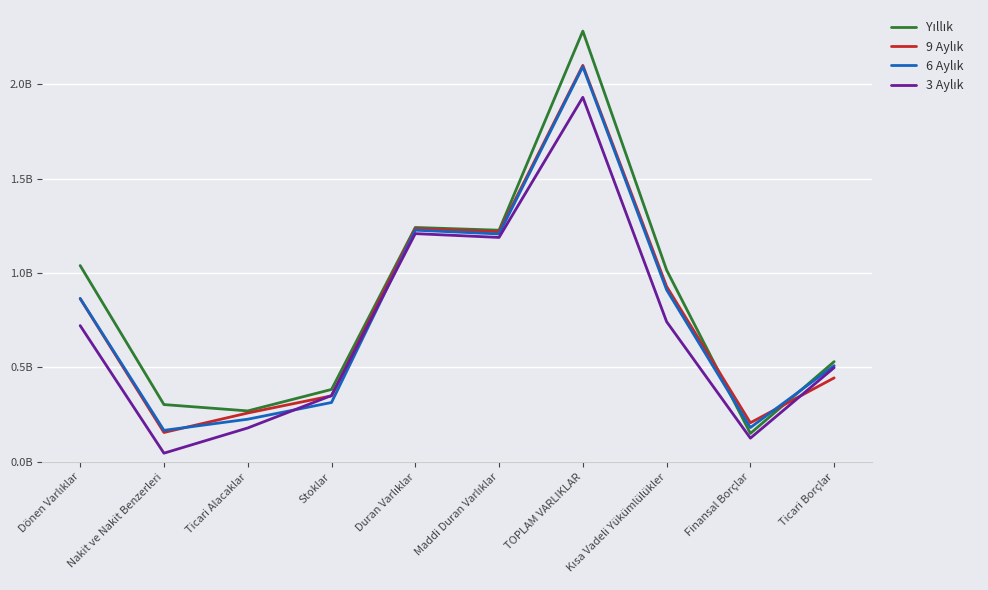

Between Ticari Alacaklar and Finansal Borçlar, which is larger?

Ticari Alacaklar